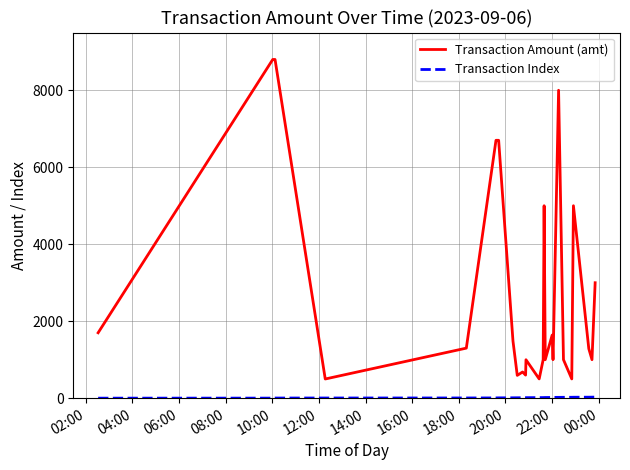

Which series has the widest spread of values?

Transaction Amount (amt)